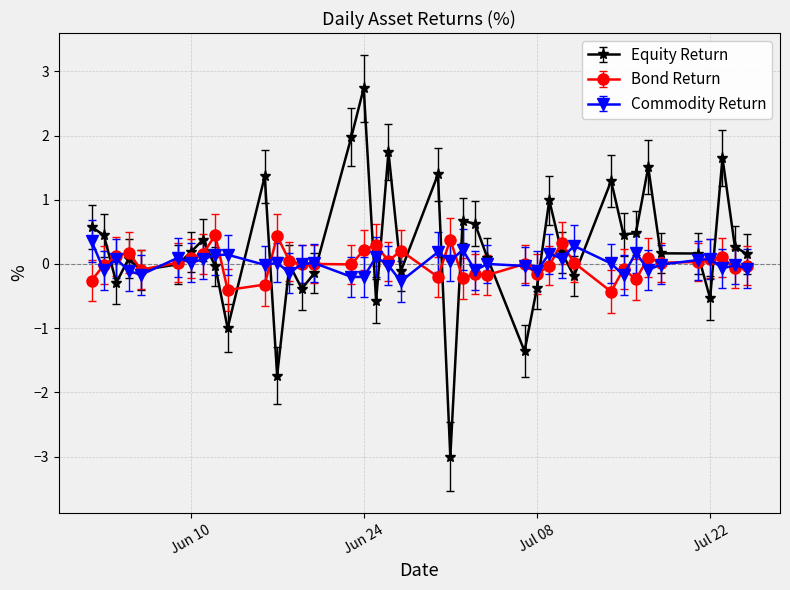

What is the value of the Equity Return point at the 34th from the left?

1.5